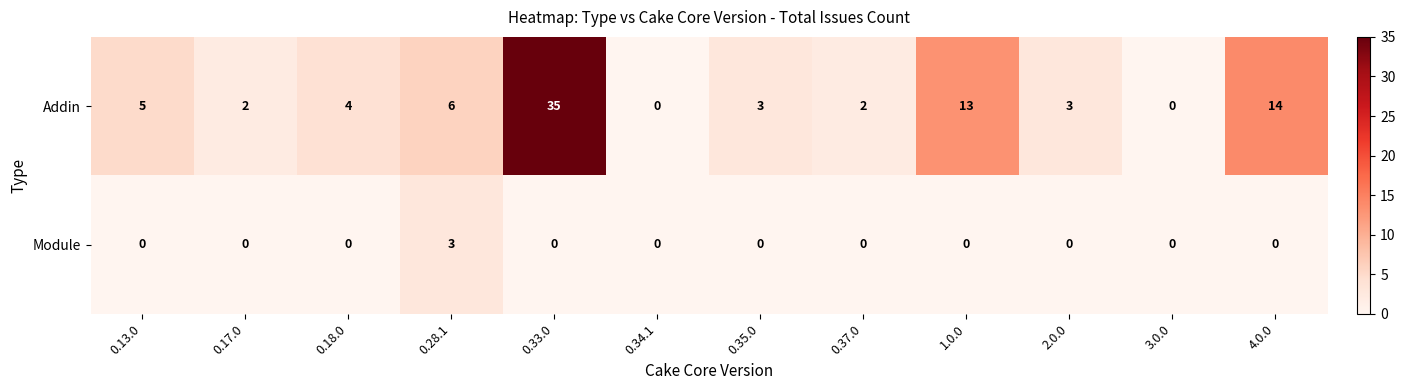

What is the total value across all series at 0.35.0?

3